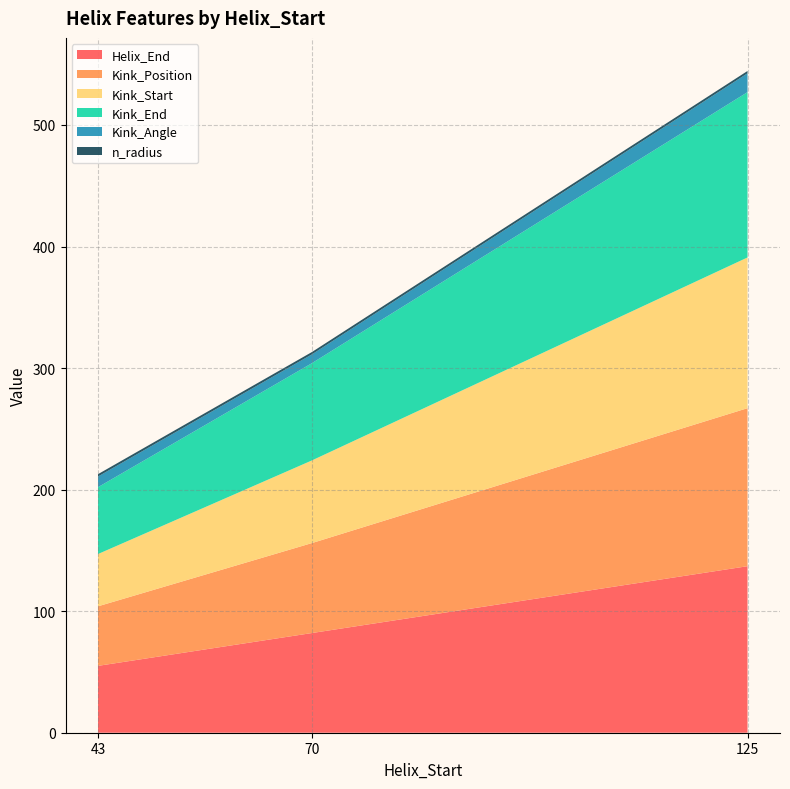

Reading left to right, extract all data points from this chart.

Helix_End: 43=55.0	70=82.0	125=137.0
Kink_Position: 43=49.0	70=74.0	125=130.0
Kink_Start: 43=43.0	70=68.0	125=124.0
Kink_End: 43=55.0	70=80.0	125=136.0
Kink_Angle: 43=8.8	70=7.2	125=15.5
n_radius: 43=1.9	70=1.9	125=1.9